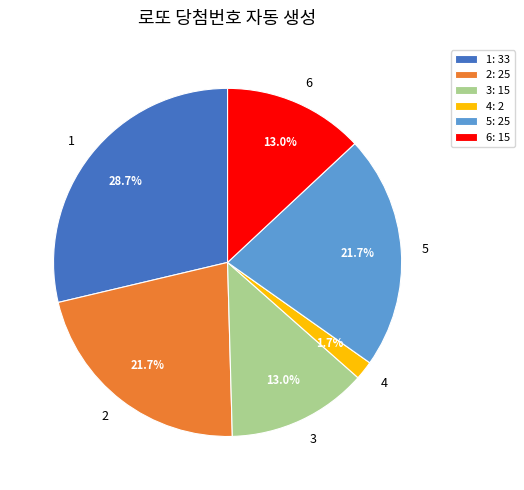

Count the number of slices in the pie.

6